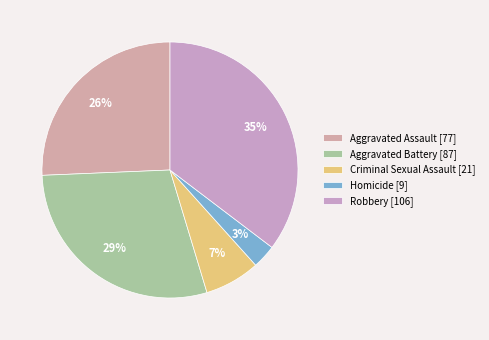

What percentage is the Criminal Sexual Assault slice, to the nearest percent?

7%